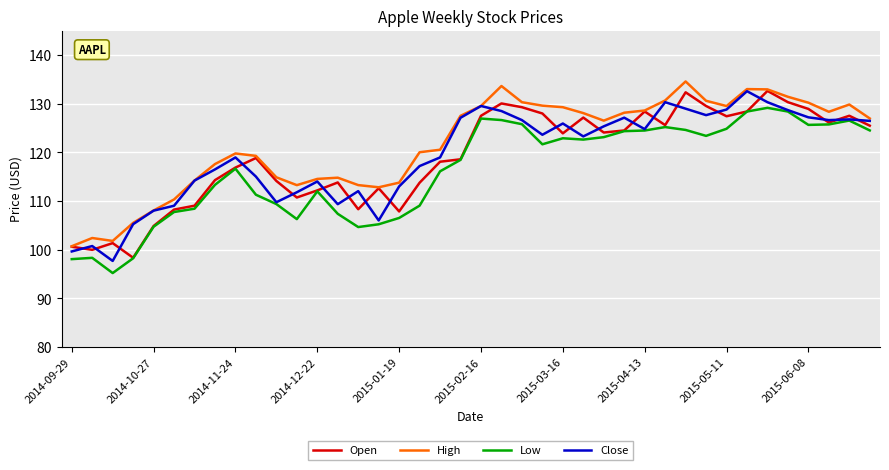

What is the greatest value displayed?

134.5